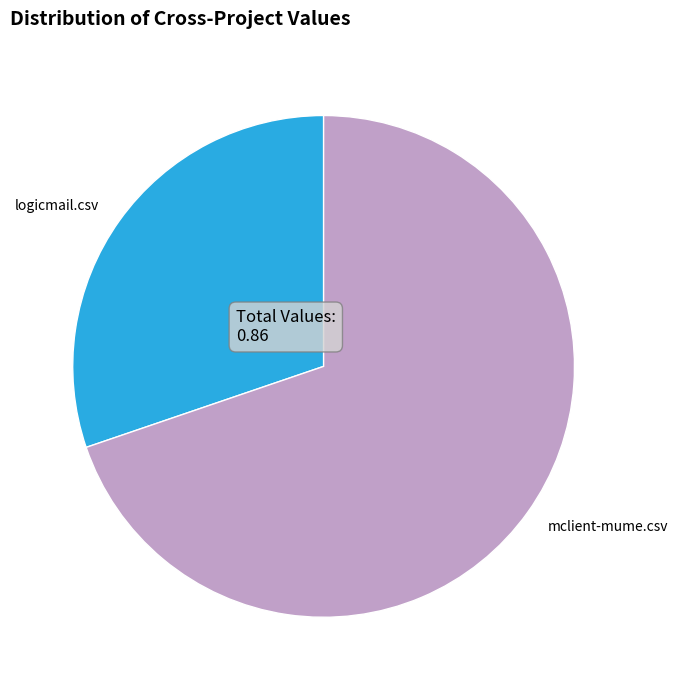

The logicmail.csv slice represents 25% of the pie. True or false?

False